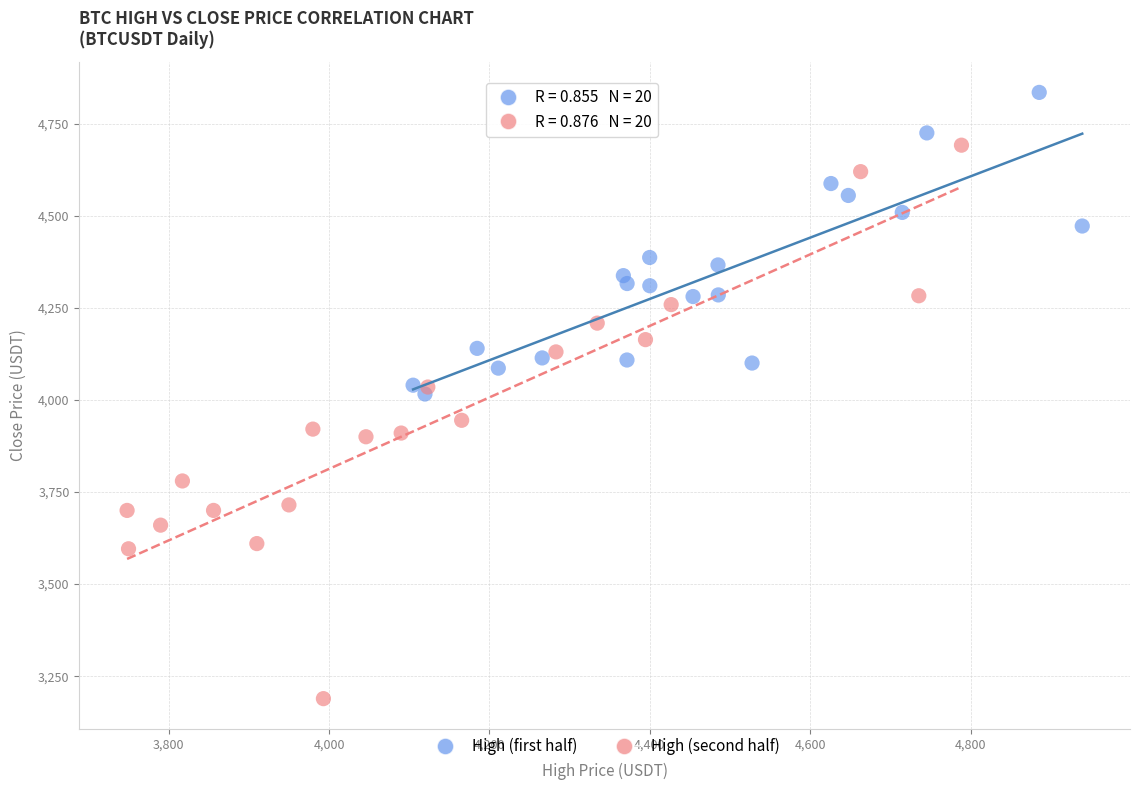

Which series reaches the minimum Y coordinate?

High (second half)